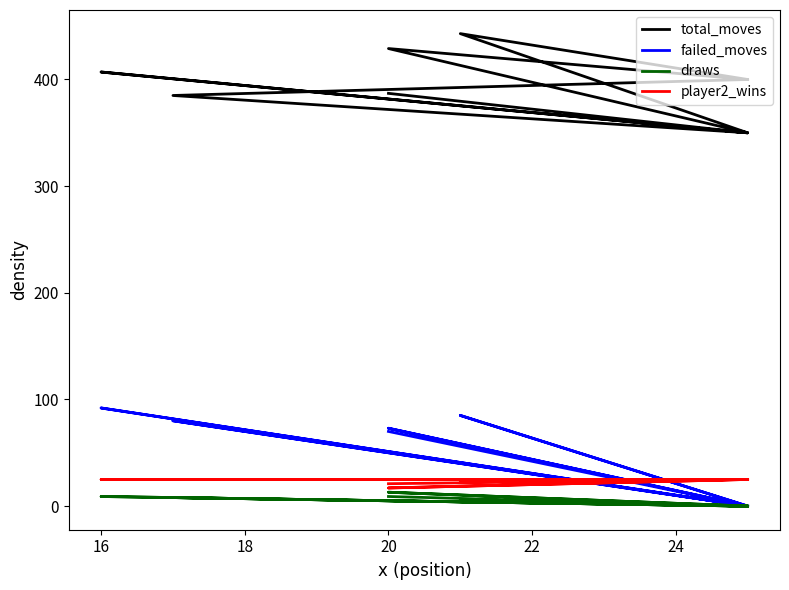

In player2_wins, how many points are lower than both neighbors (excluding endpoints)?

2